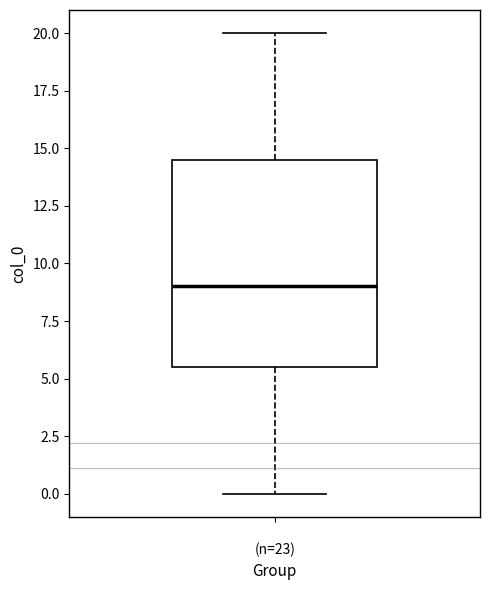

Where is the upper edge of the box for (n=23) on the y-axis? The values are not printed on the chart, so give them approximately, as read against the axis.

14.5